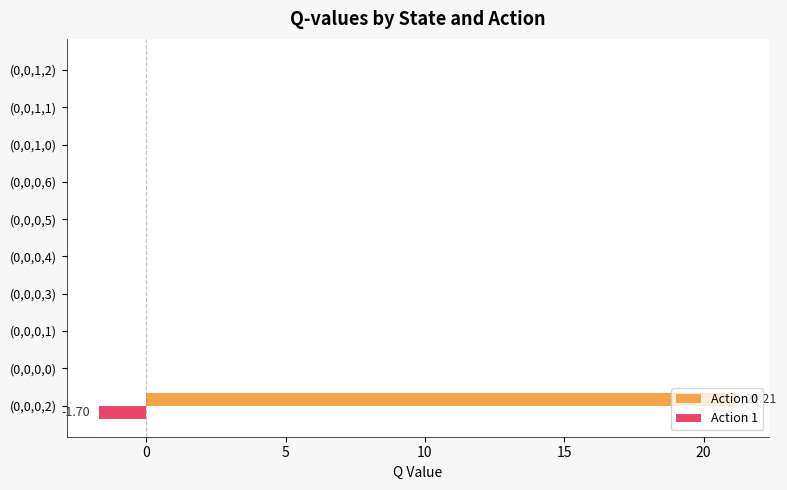

Which series has the largest total across all categories?

Action 0